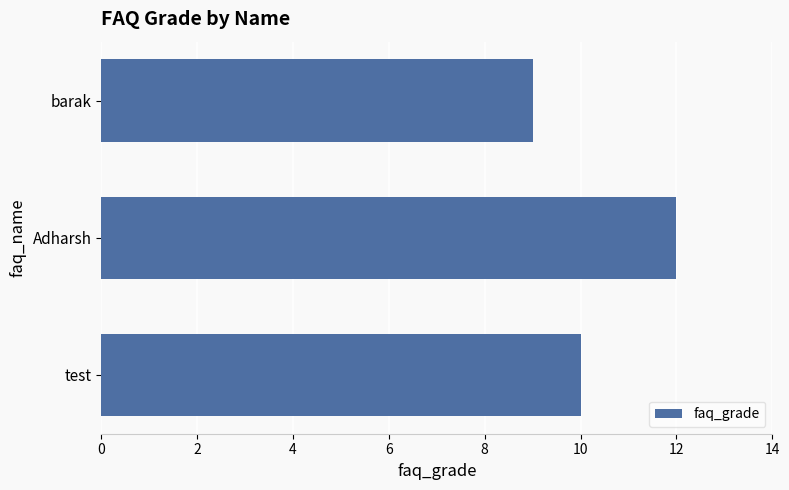

How many values are between 9 and 12?

3